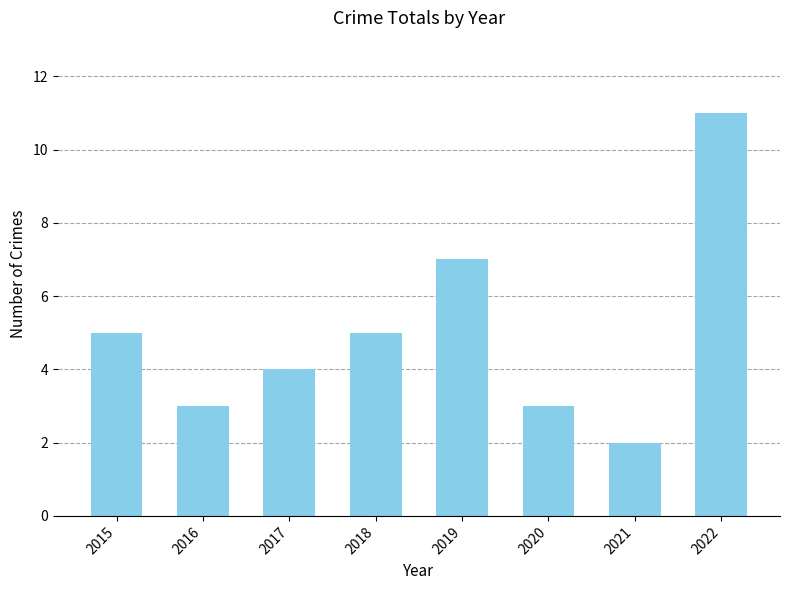

Are the bars grouped side by side (vs. stacked)?

No